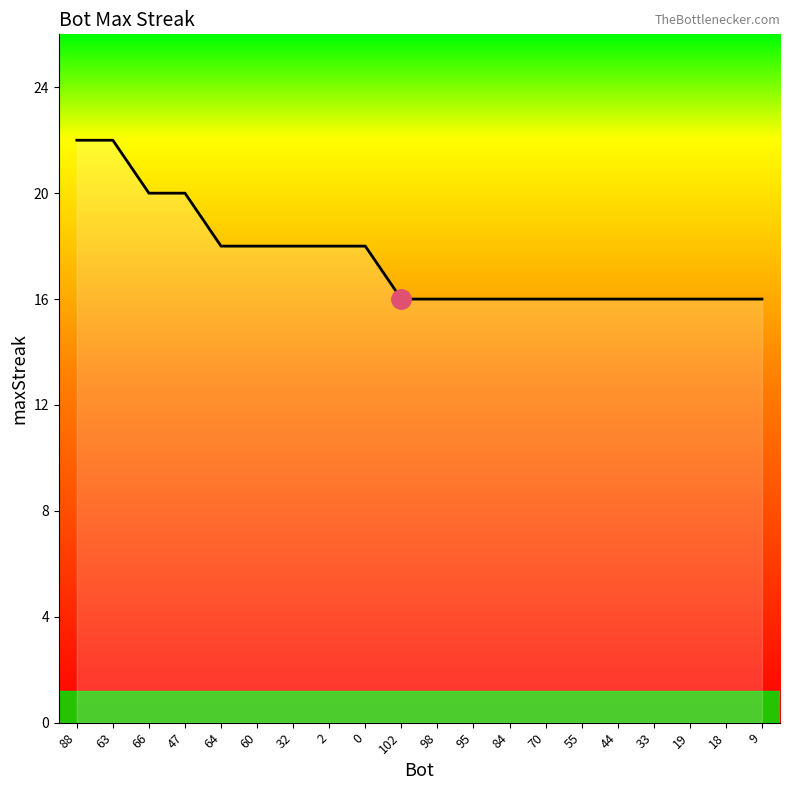

What is the difference between the values at 0 and 66?

2